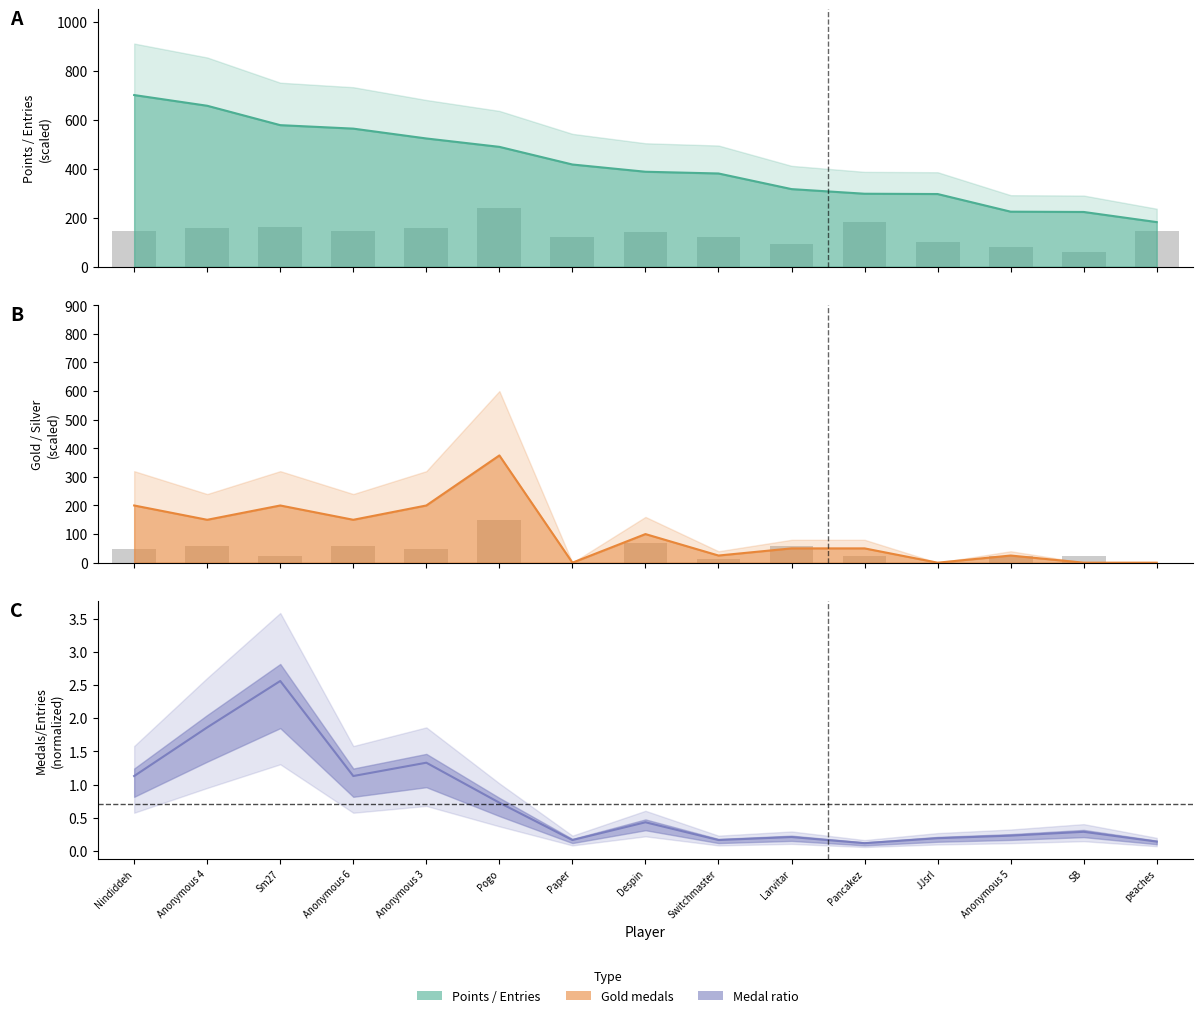

Does the chart contain any negative values?

No